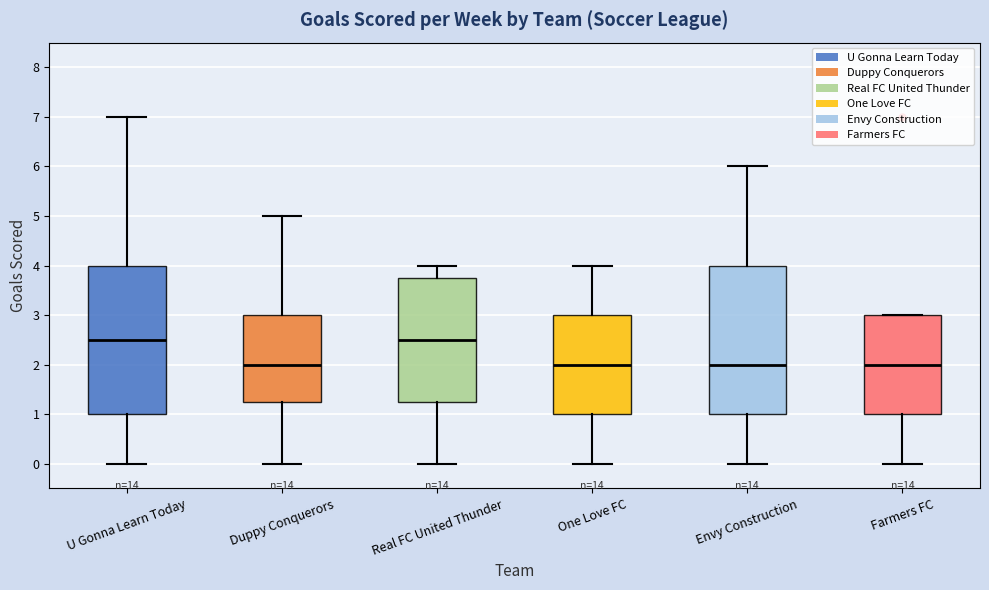

Reading left to right, transcribe this box plot: for each box, give where its median line is, the range the box spans, and where its two whiskers end, as read against the y-axis. The values are not printed on the chart, so give them approximately, as read against the axis.

U Gonna Learn Today: median 2.5, box 1.0 to 4.0, whiskers 0.0 to 7.0
Duppy Conquerors: median 2.0, box 1.3 to 3.0, whiskers 0.0 to 5.0
Real FC United Thunder: median 2.5, box 1.3 to 3.8, whiskers 0.0 to 4.0
One Love FC: median 2.0, box 1.0 to 3.0, whiskers 0.0 to 4.0
Envy Construction: median 2.0, box 1.0 to 4.0, whiskers 0.0 to 6.0
Farmers FC: median 2.0, box 1.0 to 3.0, whiskers 0.0 to 3.0